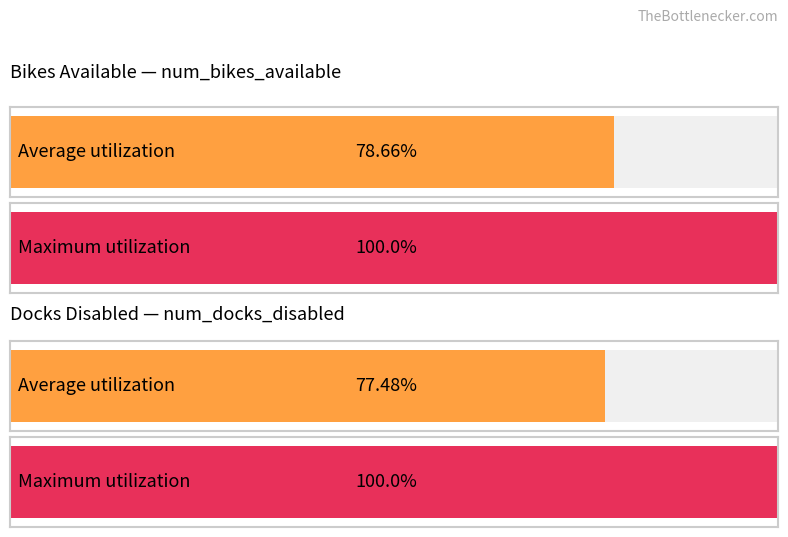

Rank the series at 14:32 from lowest to highest value.

num_docks_disabled, num_bikes_available